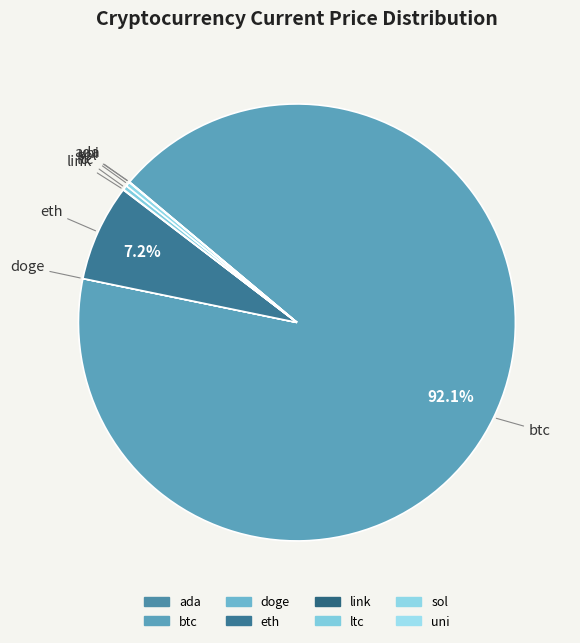

Is it true that eth is 7% of the pie?

True